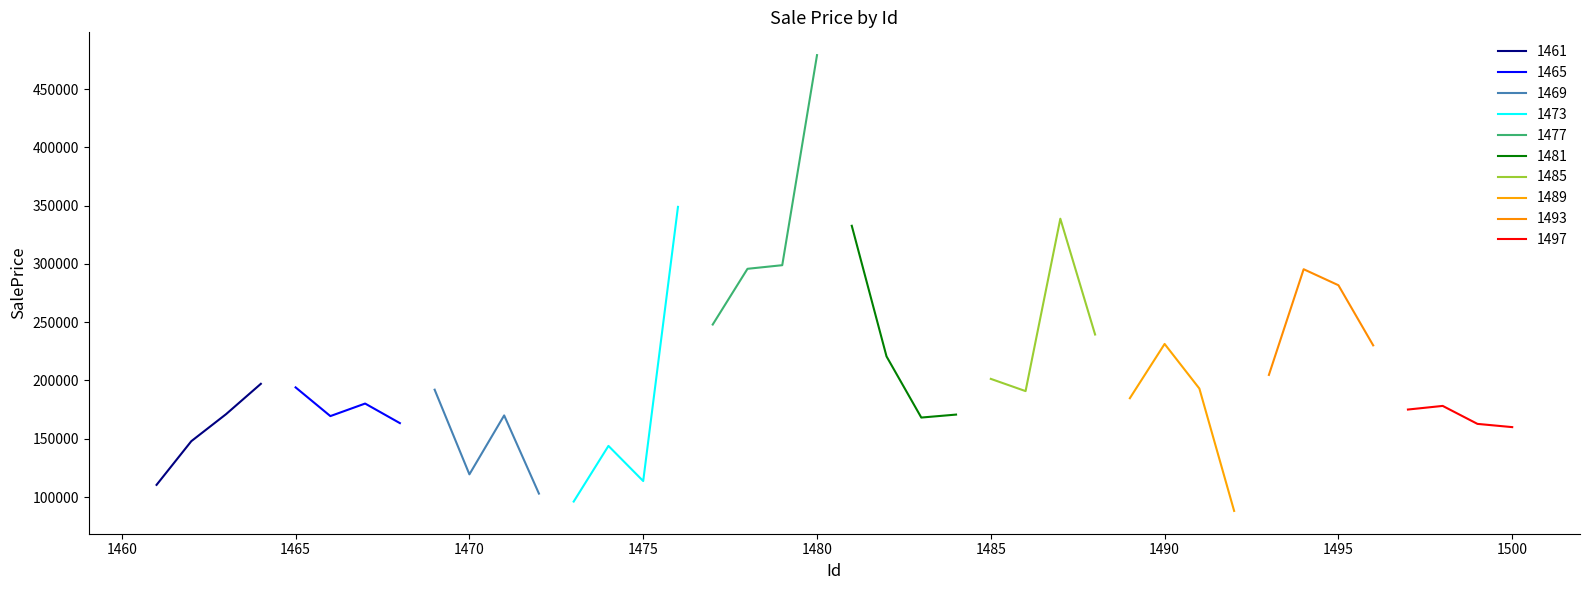

Reading left to right, list all the values displayed in this chart.

1461-1480: 110452.8	147937.1	171111.2	197125.9	194064.3	169446.3	180203.4	163413.1	192092.9	119470.4	170034.6	102974.1	96128.7	143887.5	113732.3	348922.4	247990.3	295787.1	298882.9	479075.6
1481-1500: 332694.5	220632.4	168194.5	170735.5	201370.1	190881.3	338764.3	239420.0	184780.2	231327.6	193066.1	88096.6	204765.8	295421.3	281695.5	230131.2	175073.7	178179.8	162761.1	159984.0